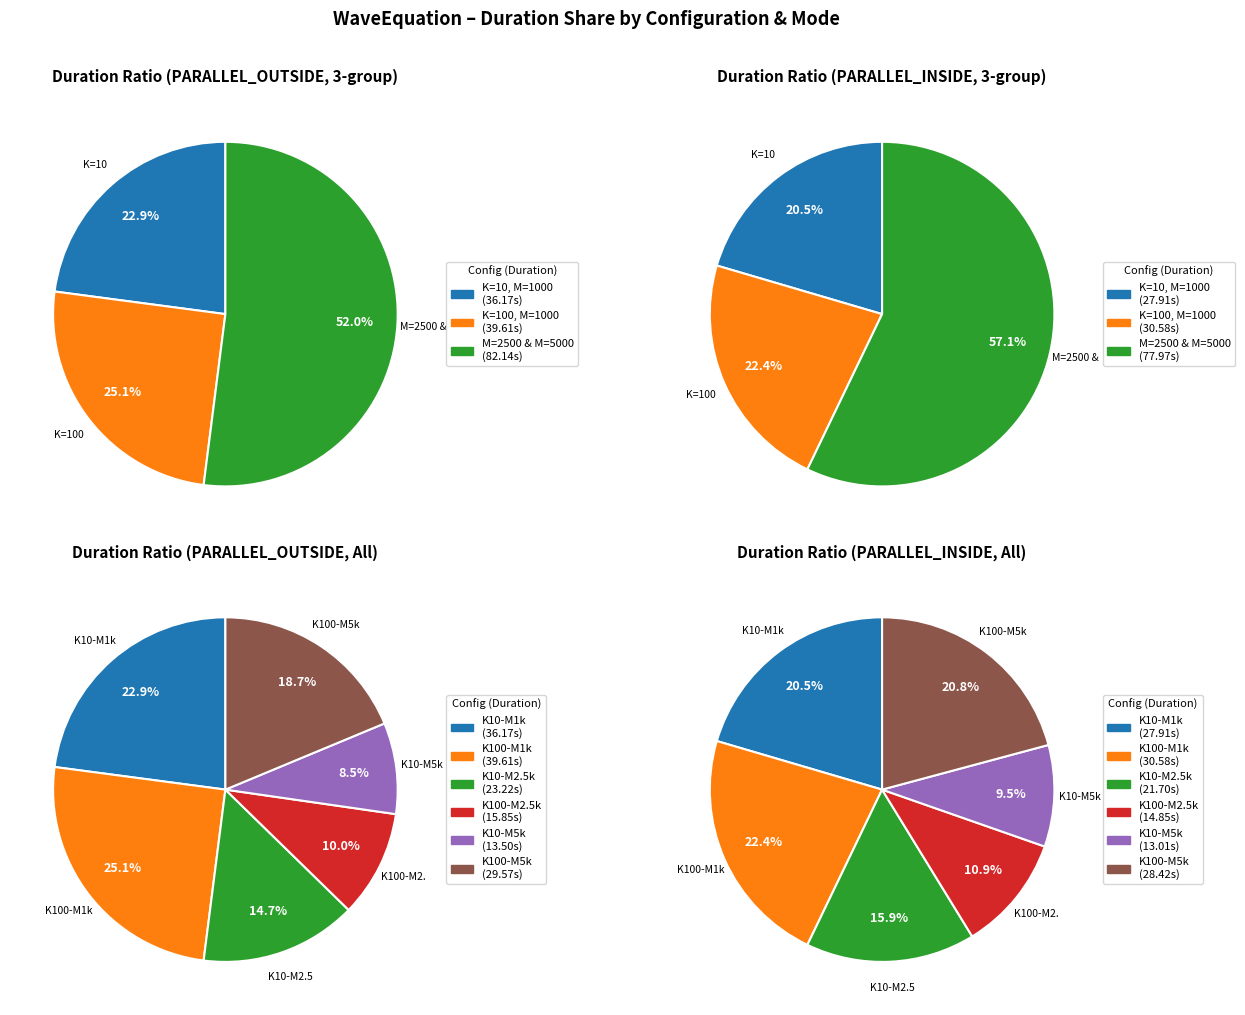

How much of the chart is everything except 4?

91.5%